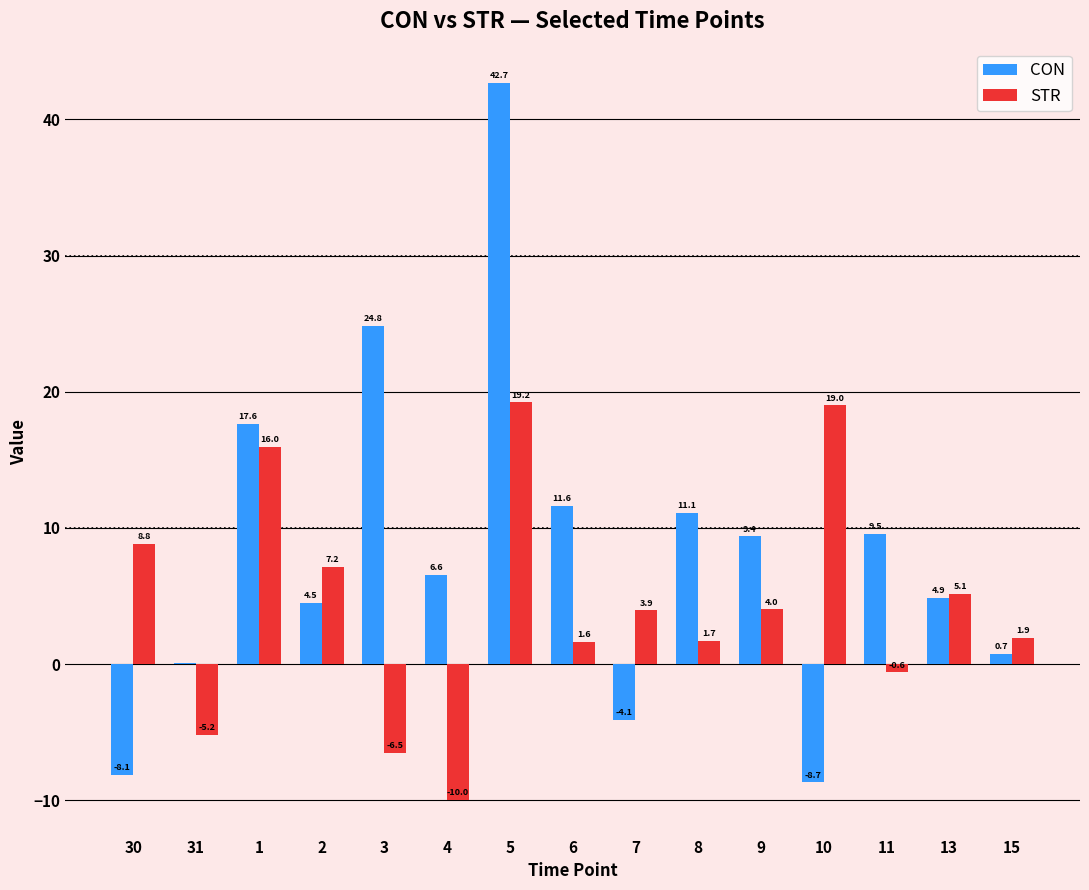

Which category has the highest value across all series?

5